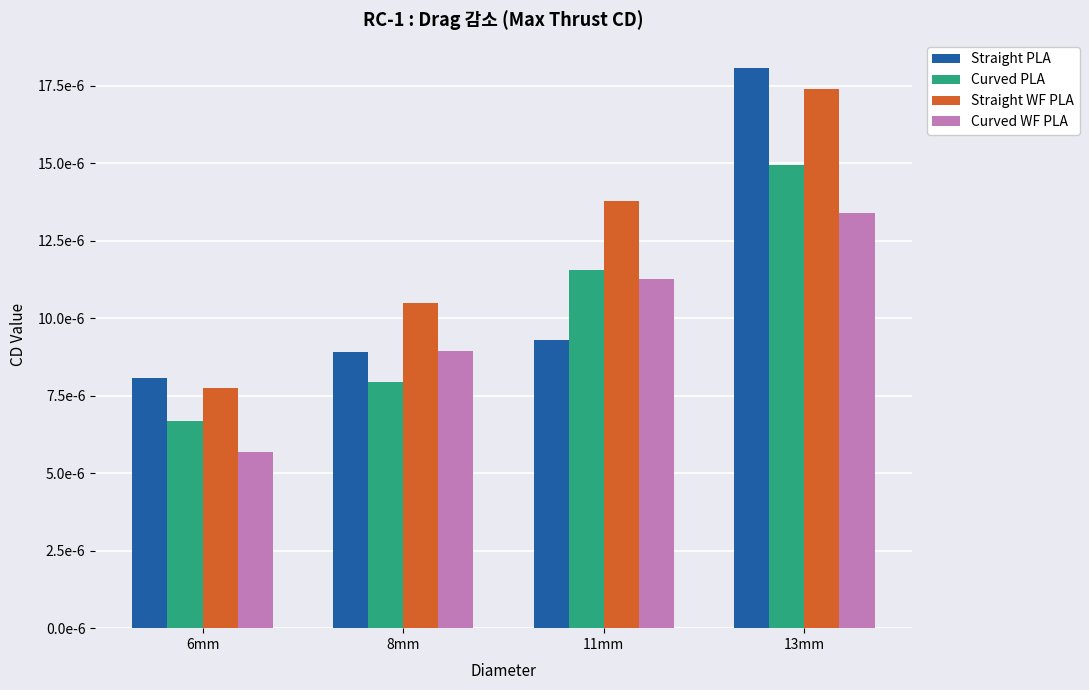

Count the Straight PLA values in the range 0 to 1.

4